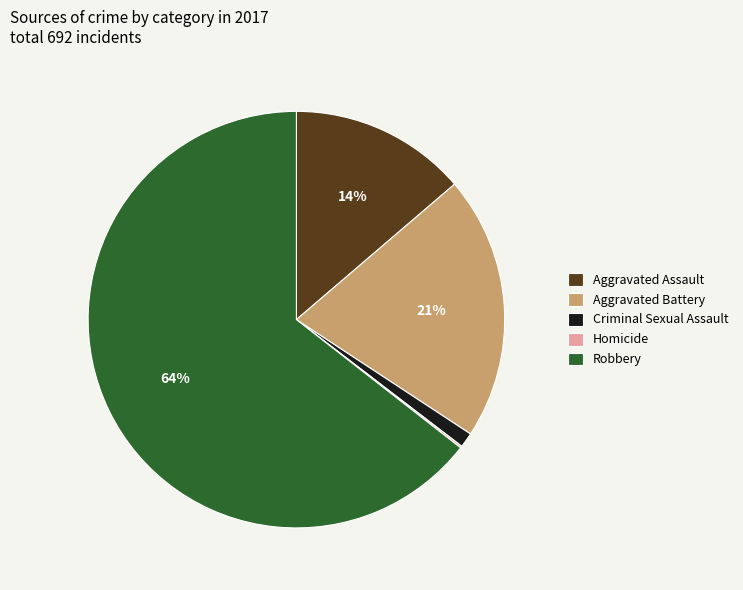

Combined, do Aggravated Battery and Aggravated Assault account for over 50%?

No